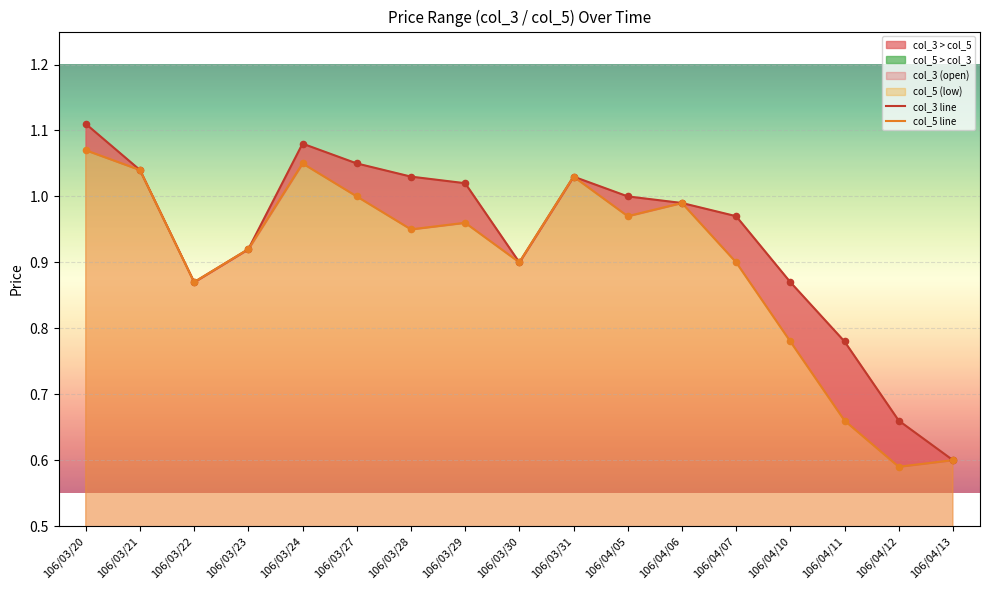

Which series reaches the minimum Y coordinate?

col_5